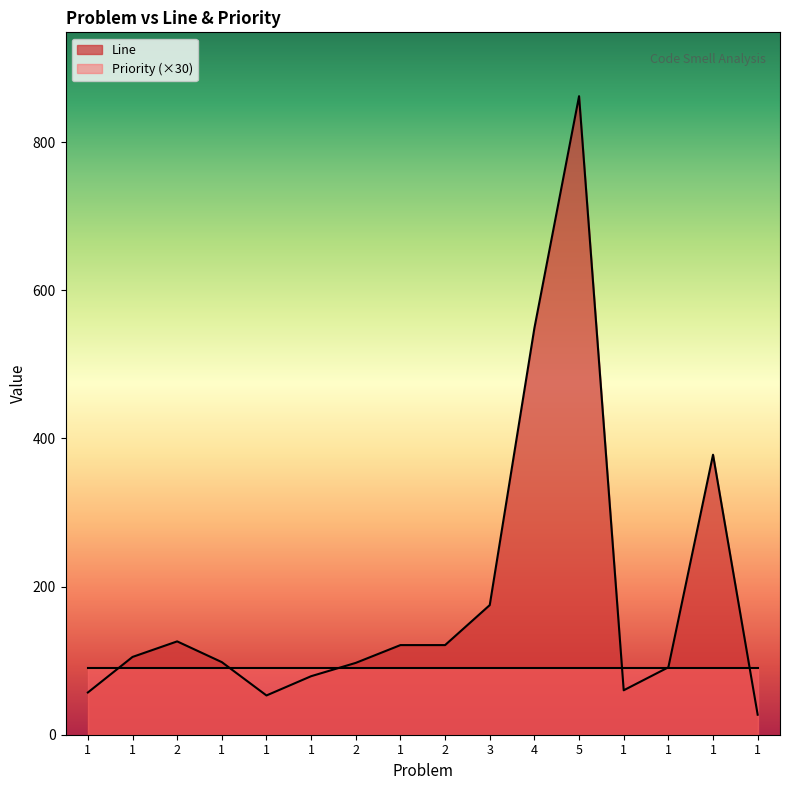

How many lines are shown in the chart?

2